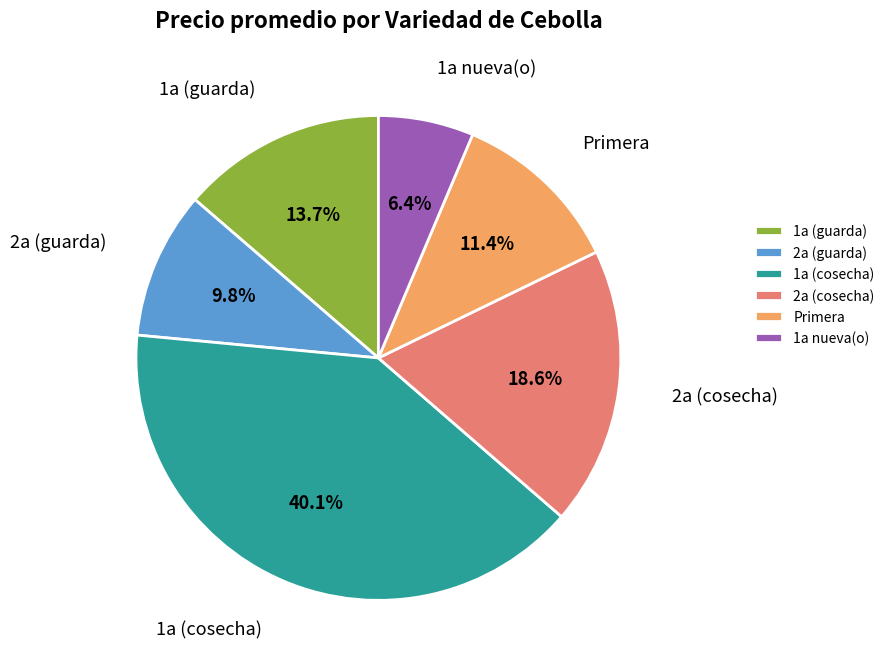

Do 1a (cosecha) and Primera together represent more than half of the pie?

Yes